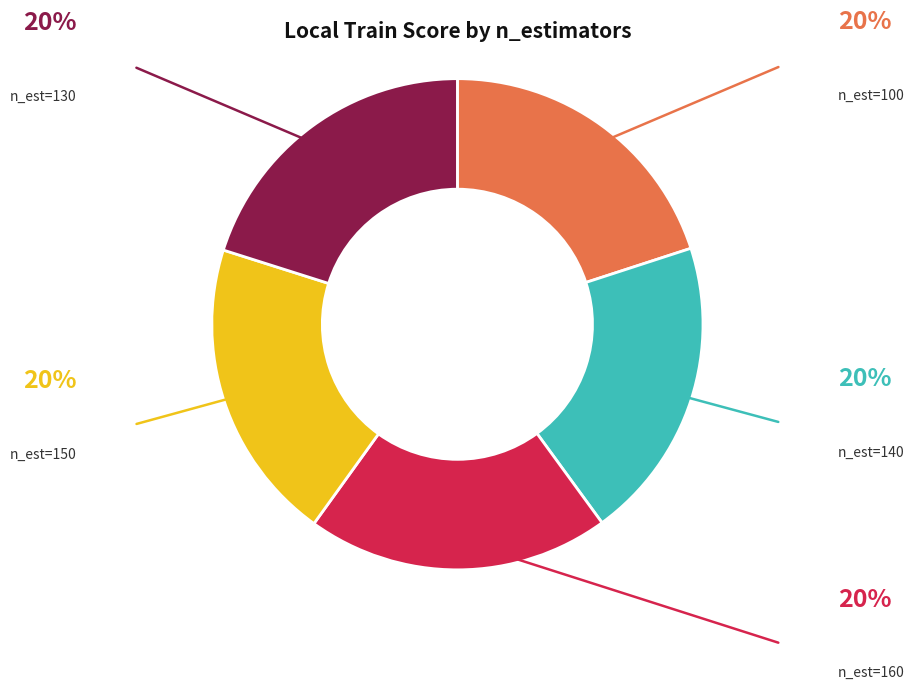

Does any single category account for the majority?

No